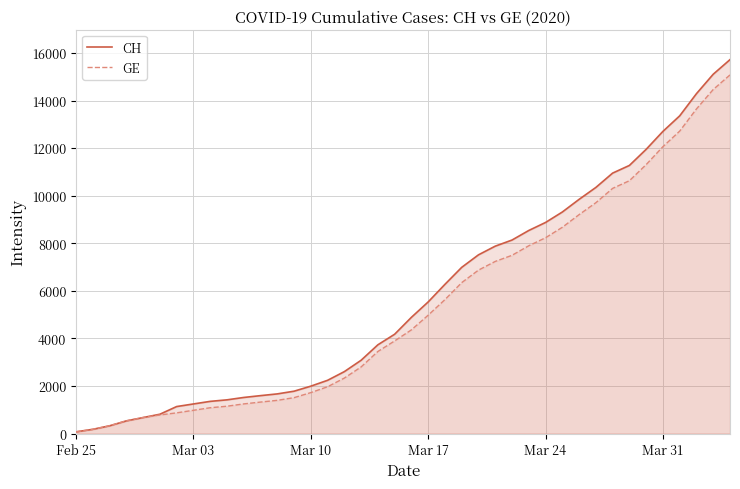

True or false: CH and GE intersect in this chart.

False